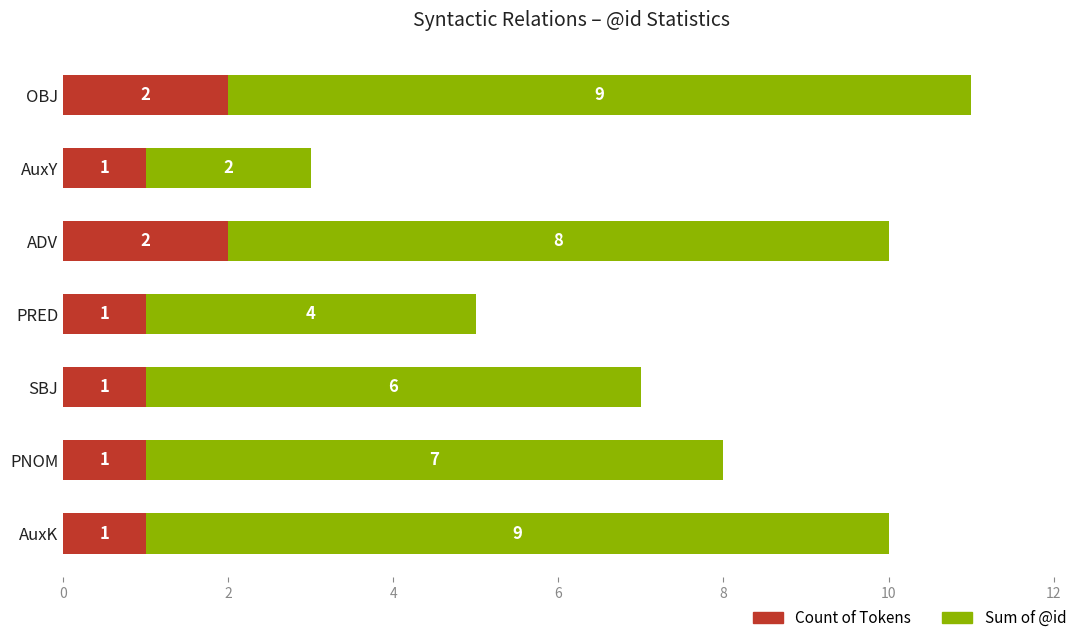

What is the sum of all Count of Tokens values?

9